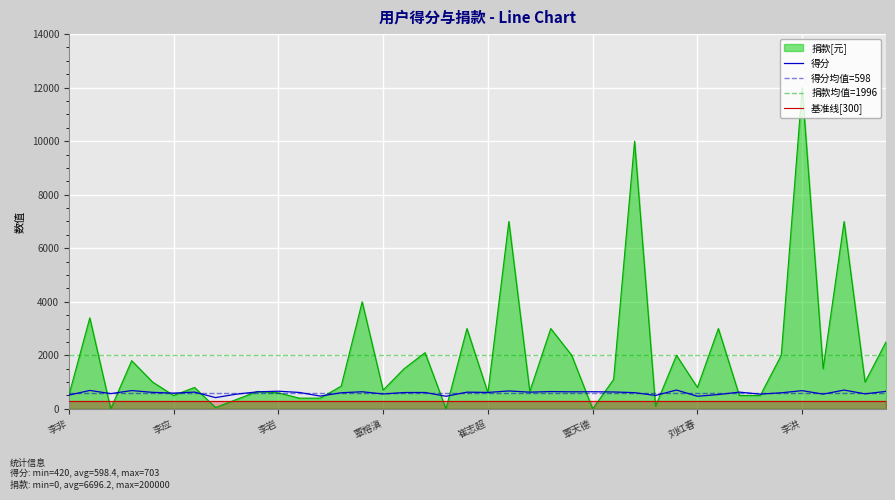

At which label does 捐款[元] reach its peak?

李洪